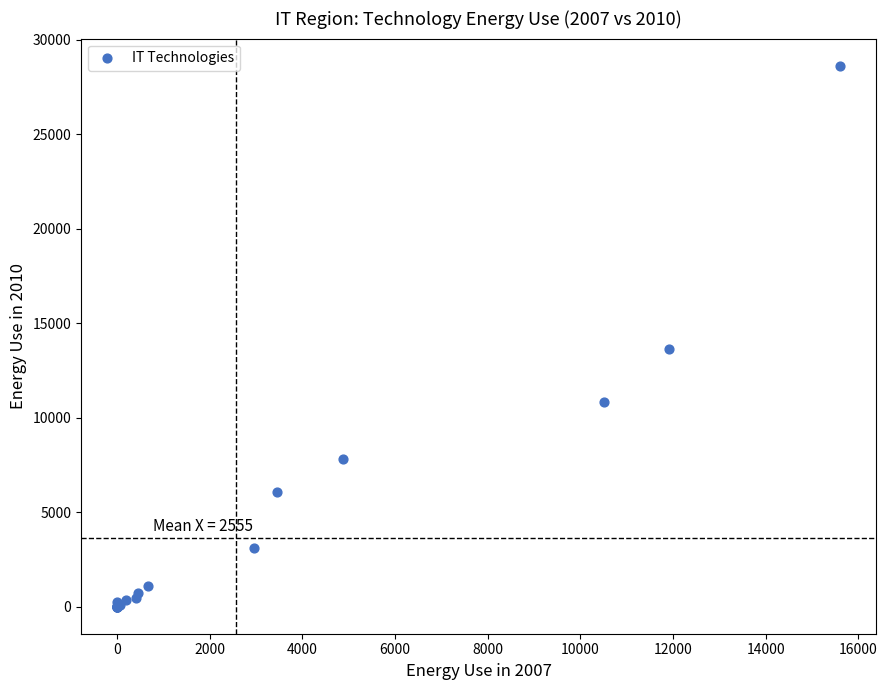

What Y value in the scatter plot is closest to 14314?

13648.4